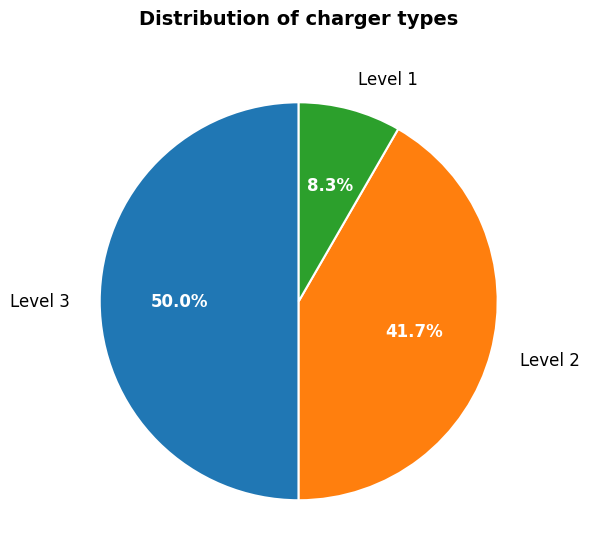

Is the sum of Level 2 and Level 3 greater than half?

Yes